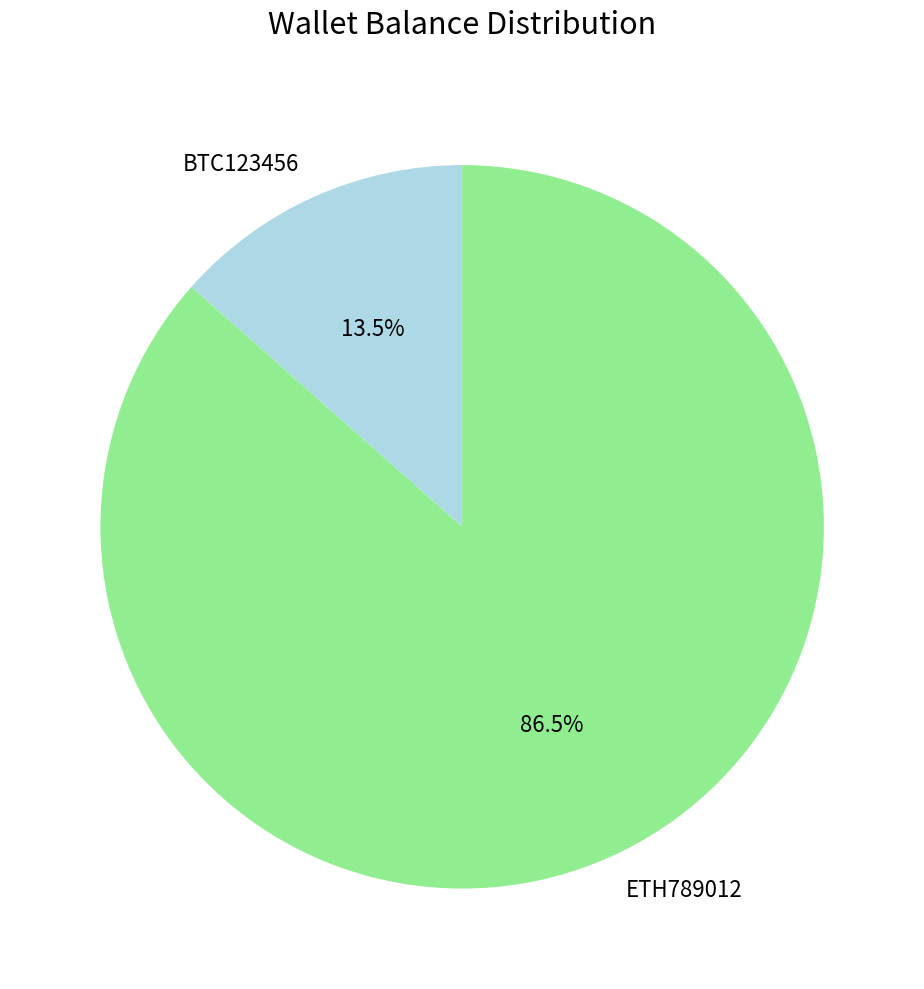

To the nearest percent, what is the combined percentage of ETH789012 and BTC123456?

100%